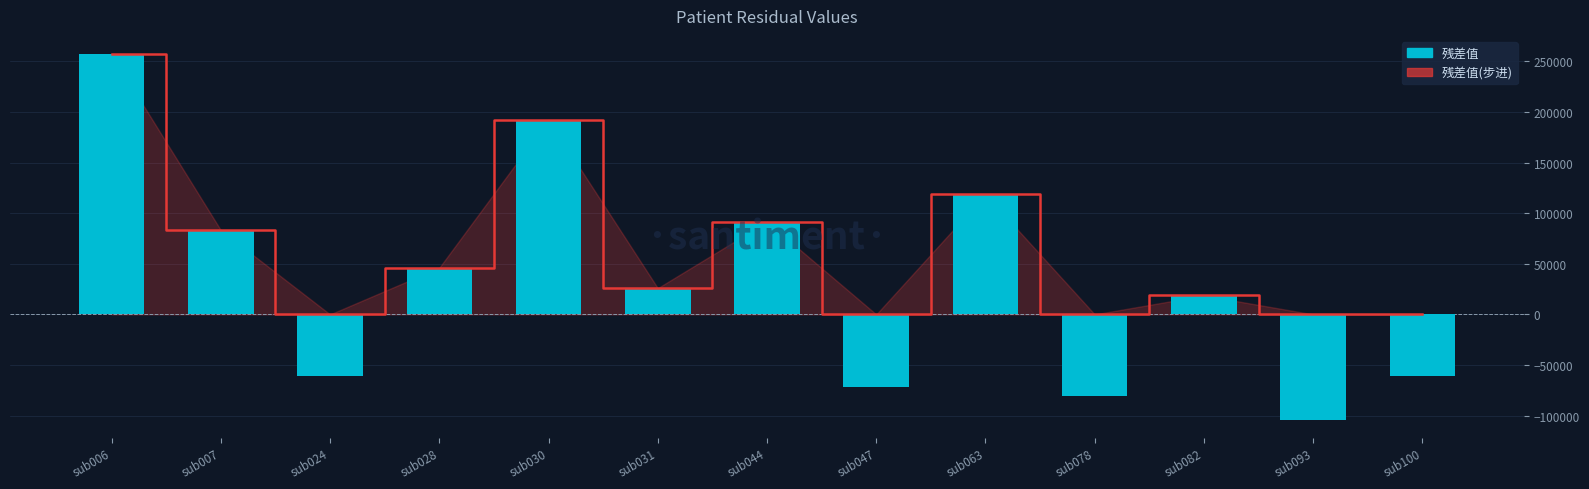

Which category has the lowest value in the 残差值(步进) series?

sub024